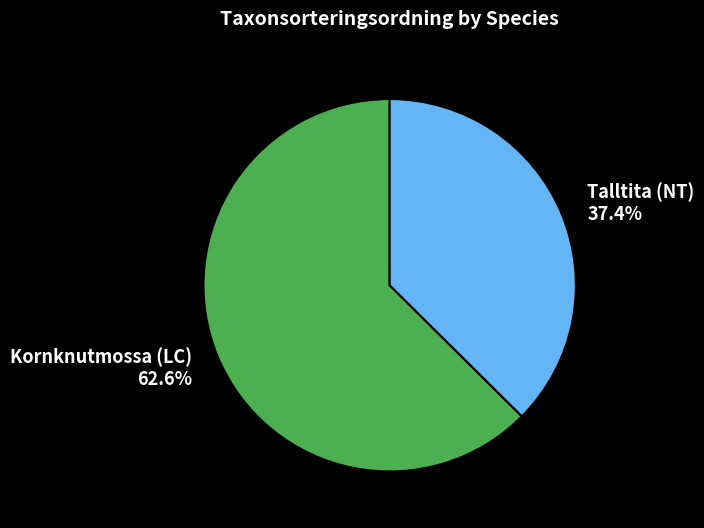

What percentage is the Talltita (NT) slice, to the nearest percent?

37%